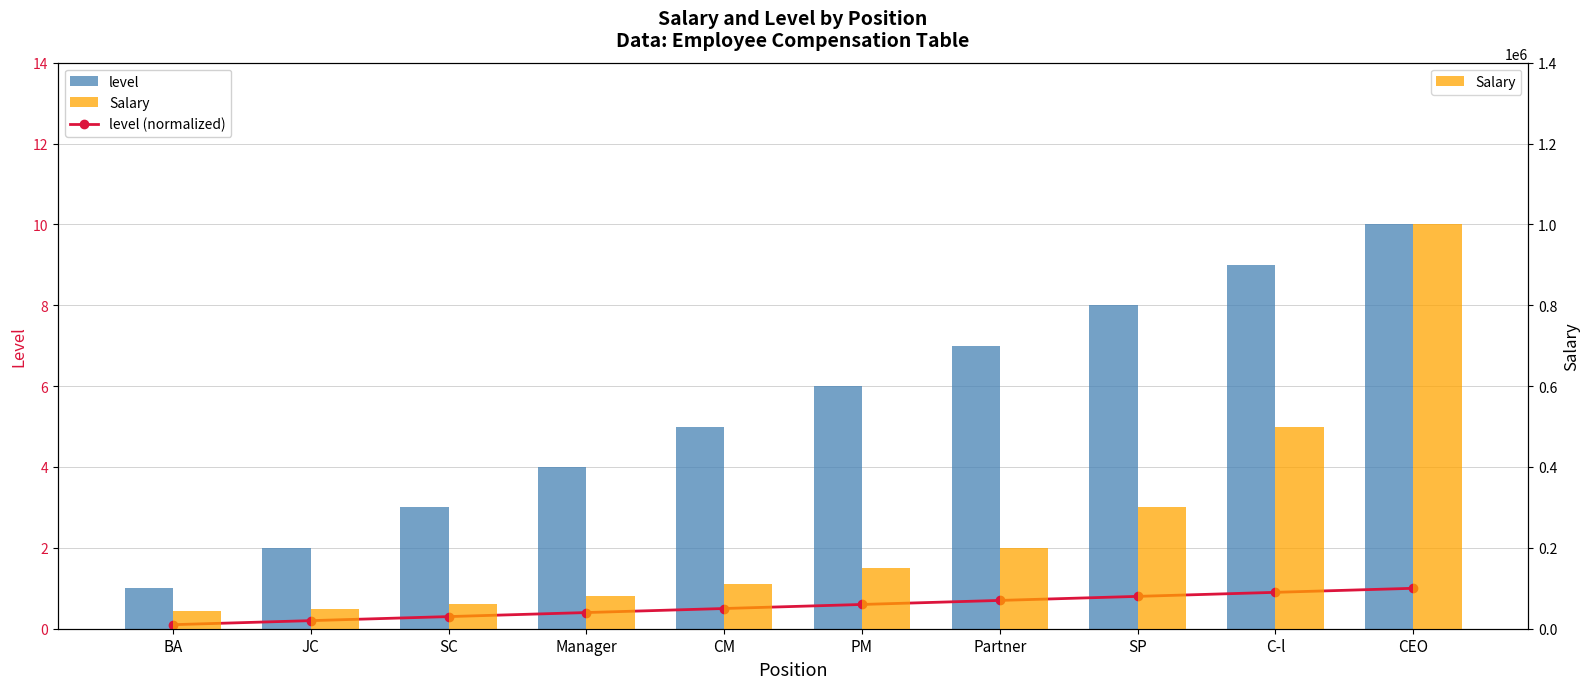

What value does the level (normalized) series have at CM?

0.5